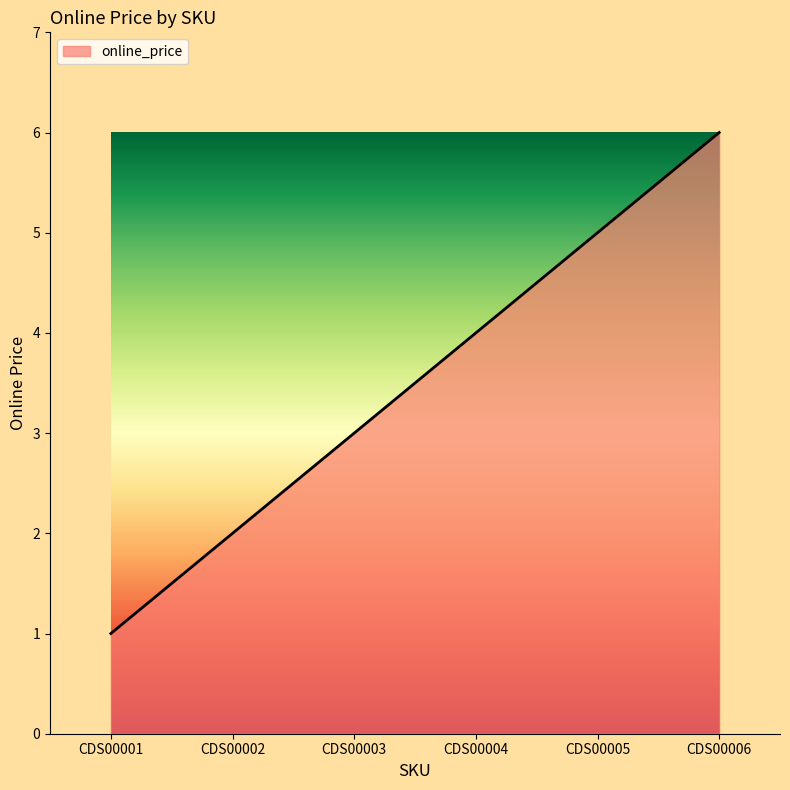

What is the sum of the values at CDS00003 and CDS00004?

7